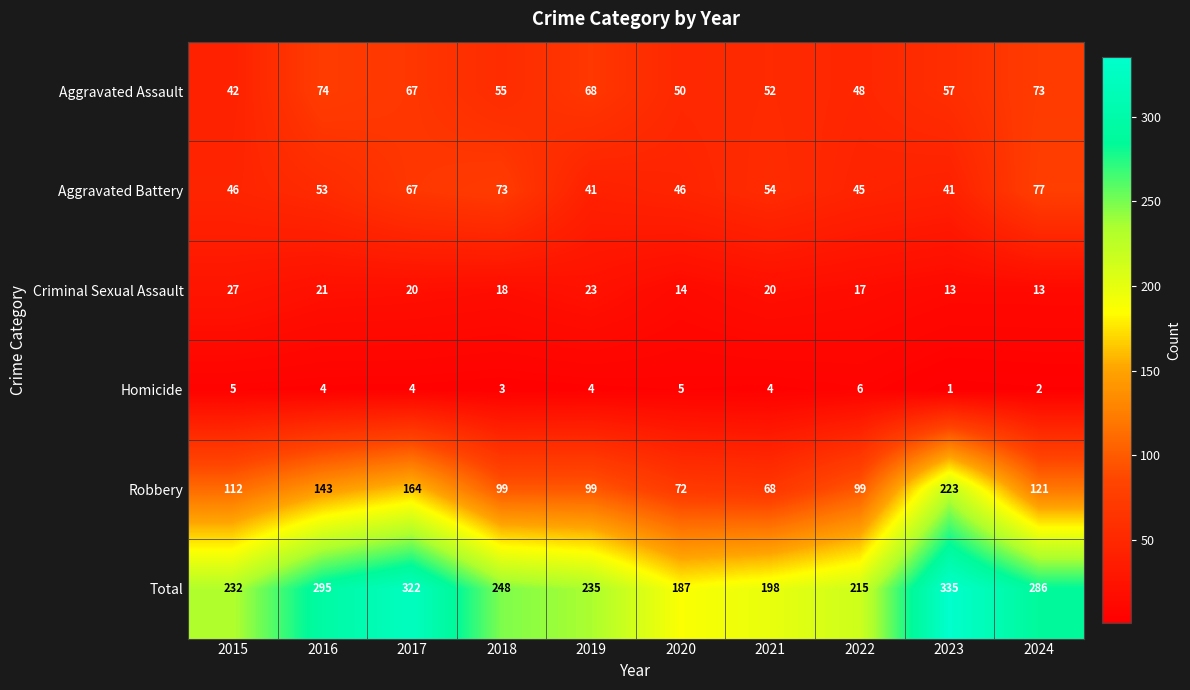

Where is Aggravated Assault nearest to the value 58?

2023